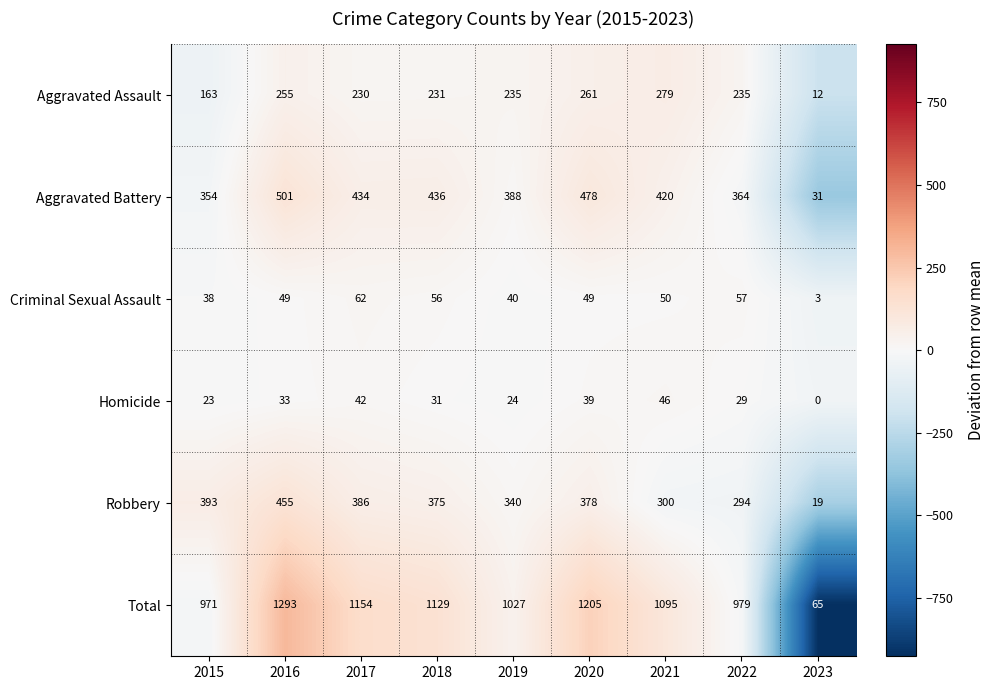

List the series in order of their peak value, highest first.

Total, Aggravated Battery, Robbery, Aggravated Assault, Criminal Sexual Assault, Homicide